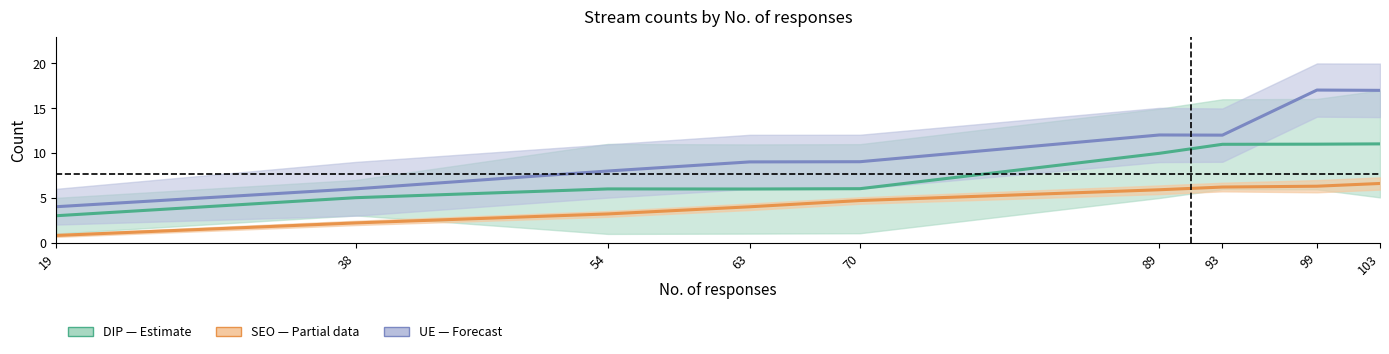

Which series has the largest range (max minus min)?

UE (Forecast)